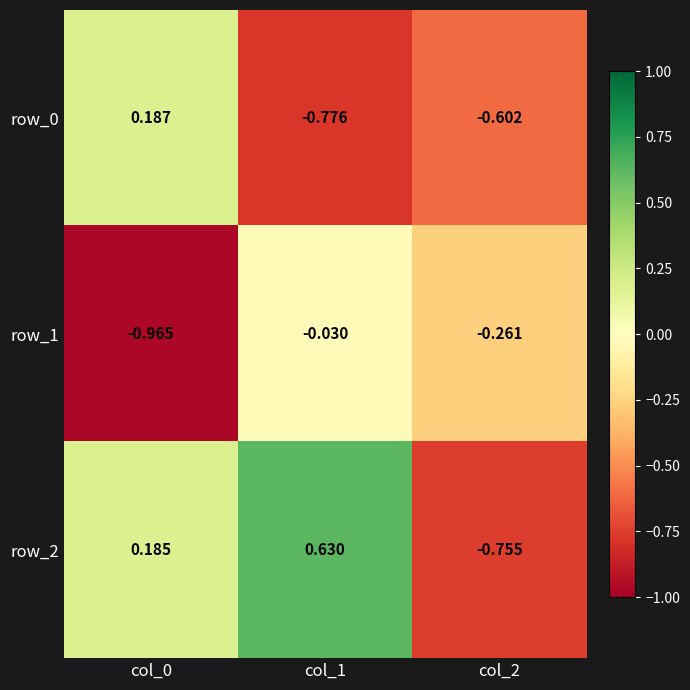

Is the value of row_2 at col_2 greater than the value of row_0 at col_0?

No